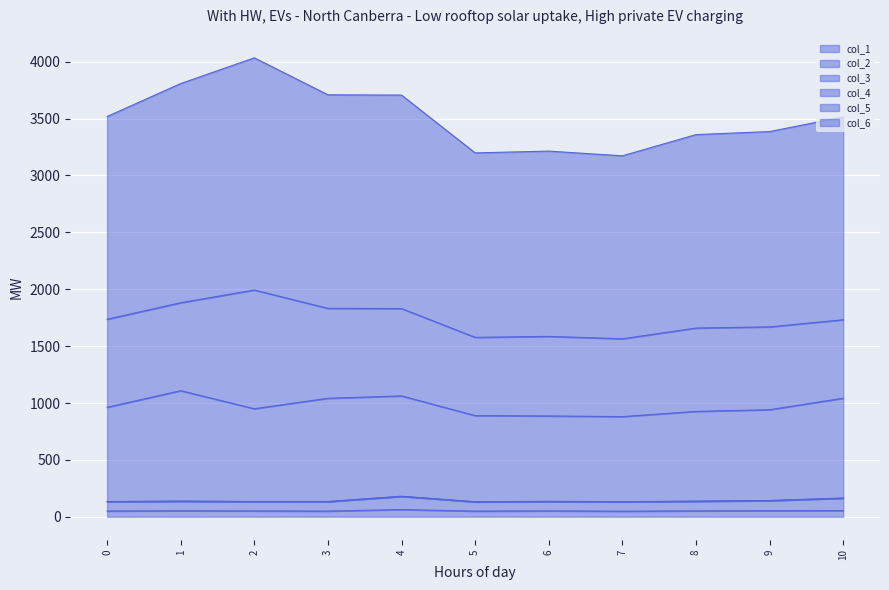

What is the total value across all series at 2?

7295.6